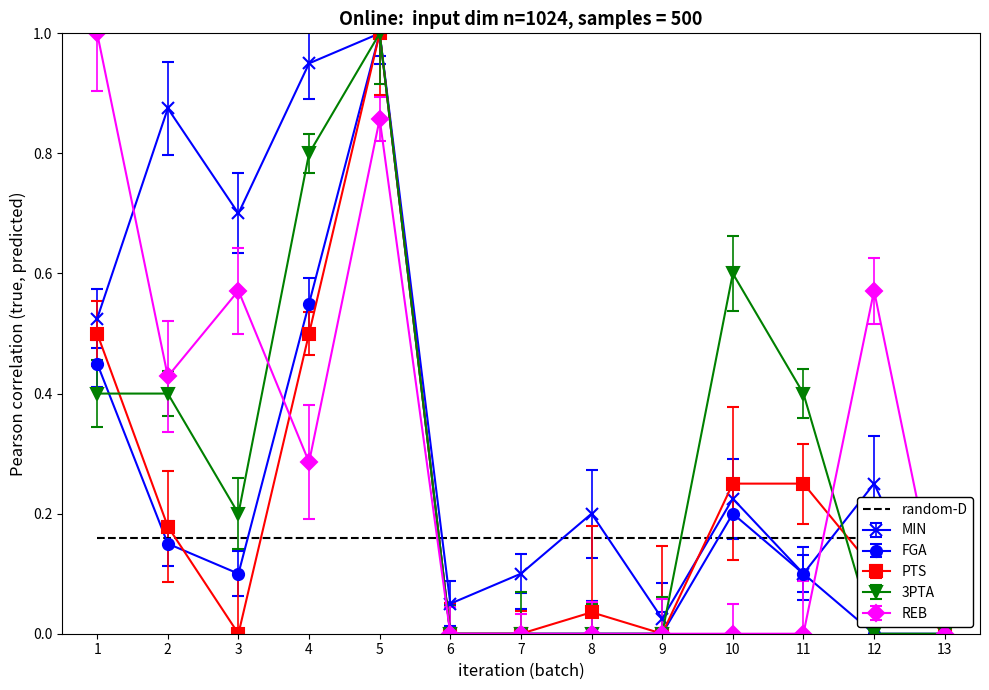

What is the value of the MIN point at the 2nd from the left?

0.9